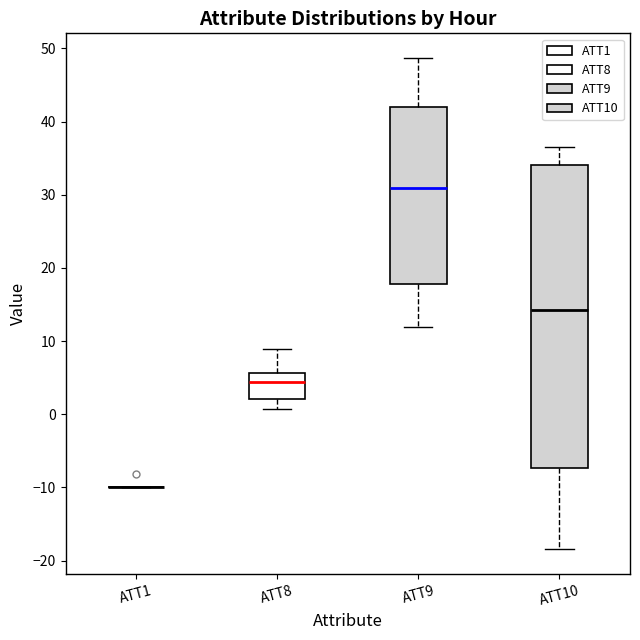

Reading left to right, transcribe this box plot: for each box, give where its median line is, the range the box spans, and where its two whiskers end, as read against the y-axis. The values are not printed on the chart, so give them approximately, as read against the axis.

ATT1: box collapsed to a line at -10, whiskers -10 to -10
ATT8: median 4, box 2 to 6, whiskers 1 to 9
ATT9: median 31, box 18 to 42, whiskers 12 to 49
ATT10: median 14, box -7 to 34, whiskers -18 to 37